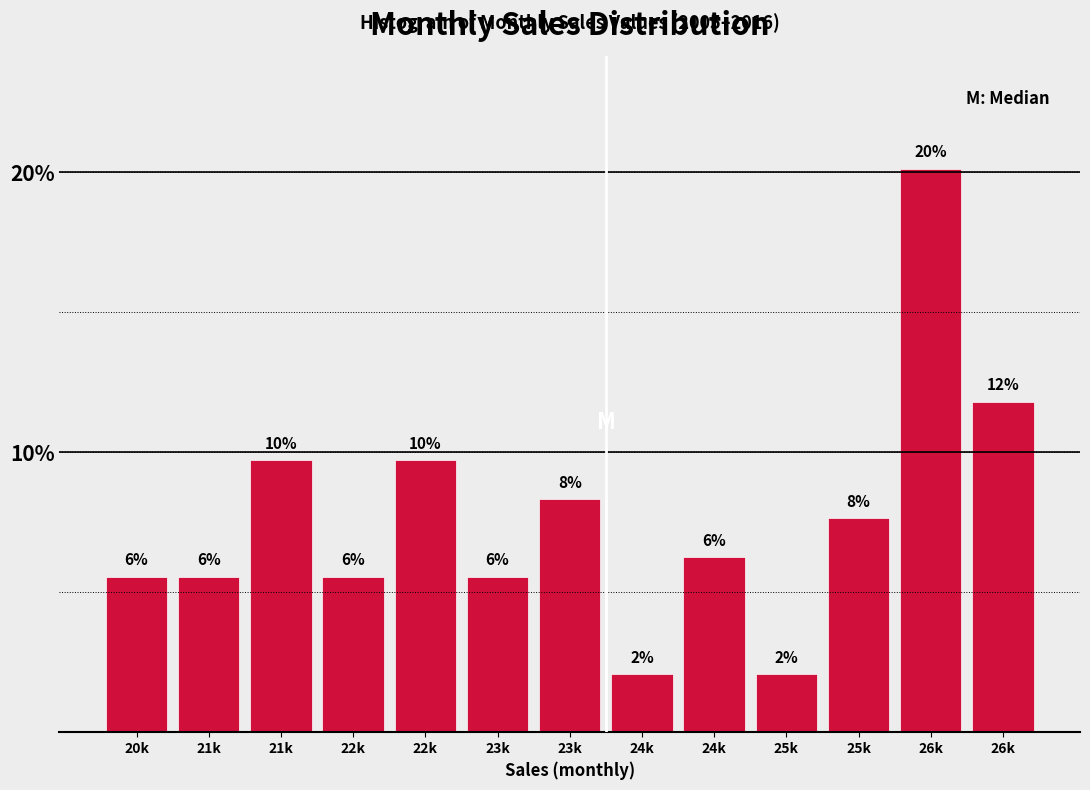

How many bars are there in total?

13